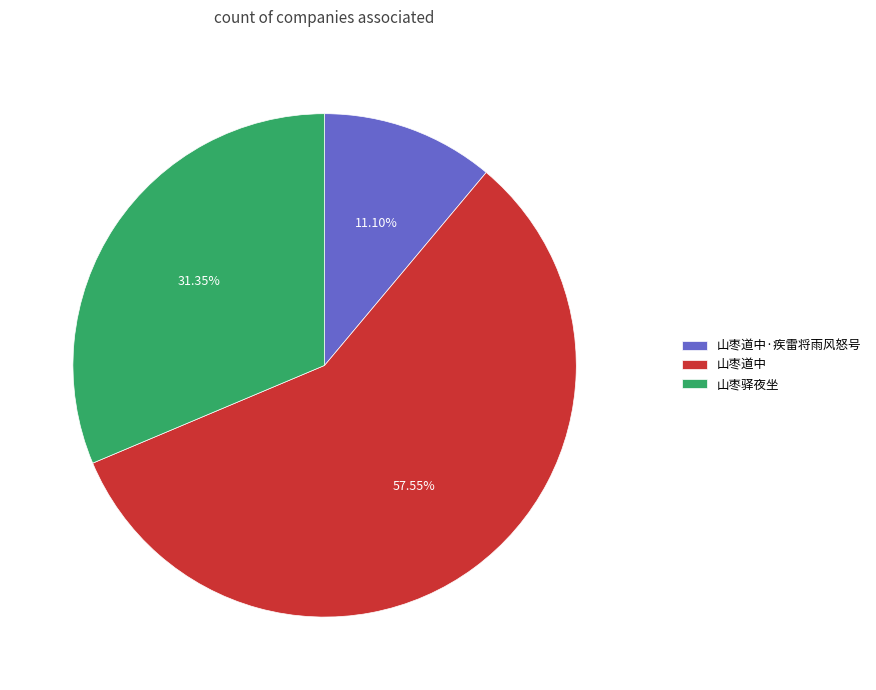

Which category has the smallest portion of the pie?

山枣道中·疾雷将雨风怒号